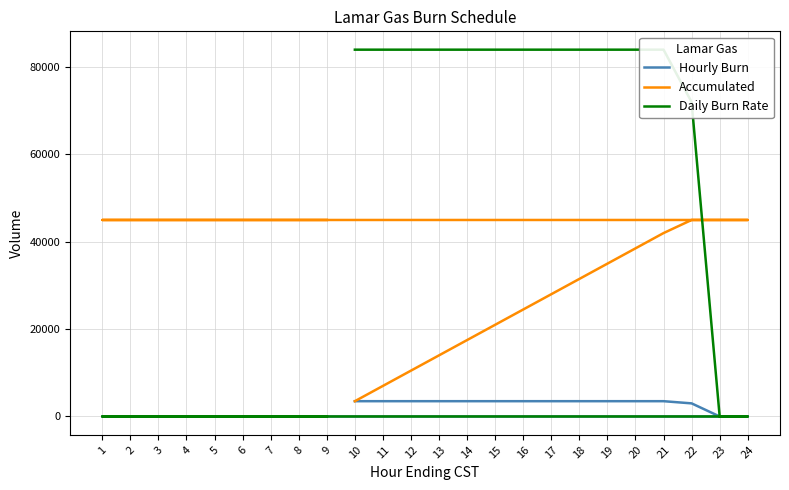

What is the maximum value shown in the chart?

84000